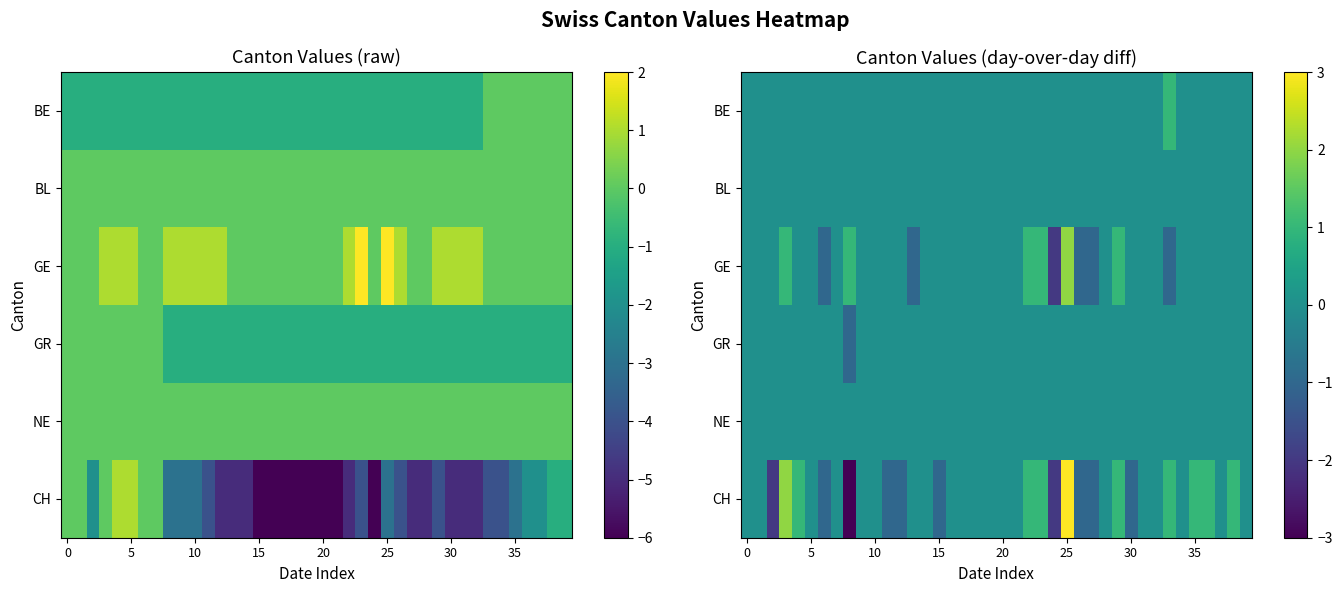

What is the spread (max minus min) of values at 30?

1